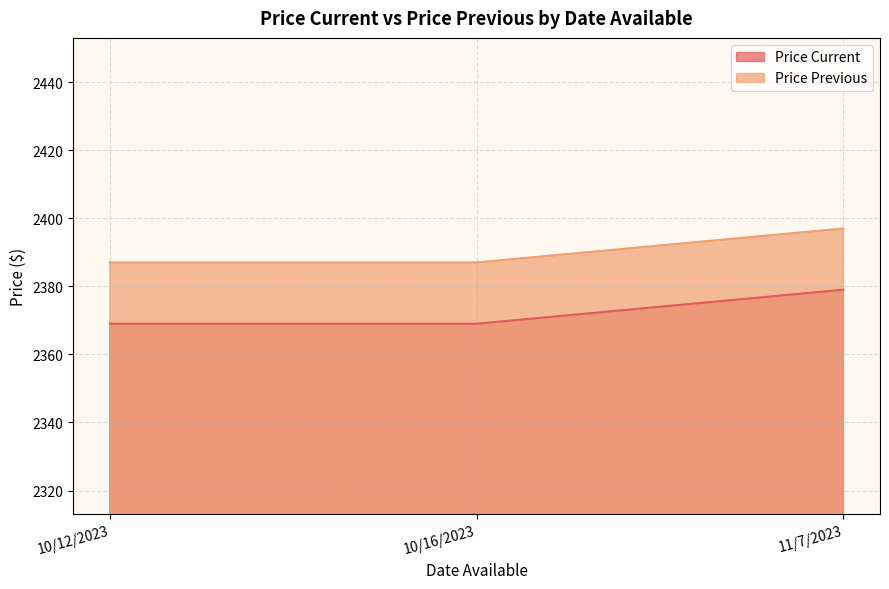

Count the Price Previous values in the range 2387 to 2397.

3